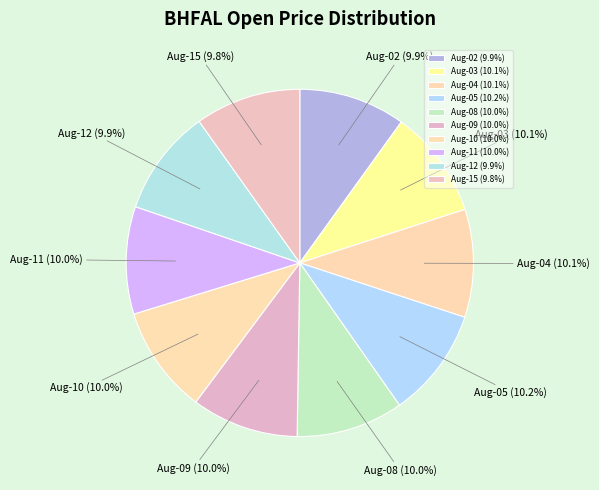

How many segments does this pie chart have?

10